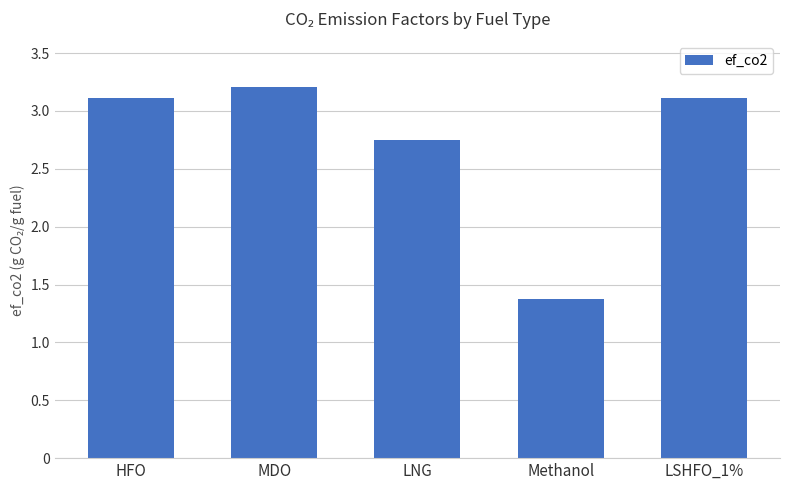

How many values are below 3?

2